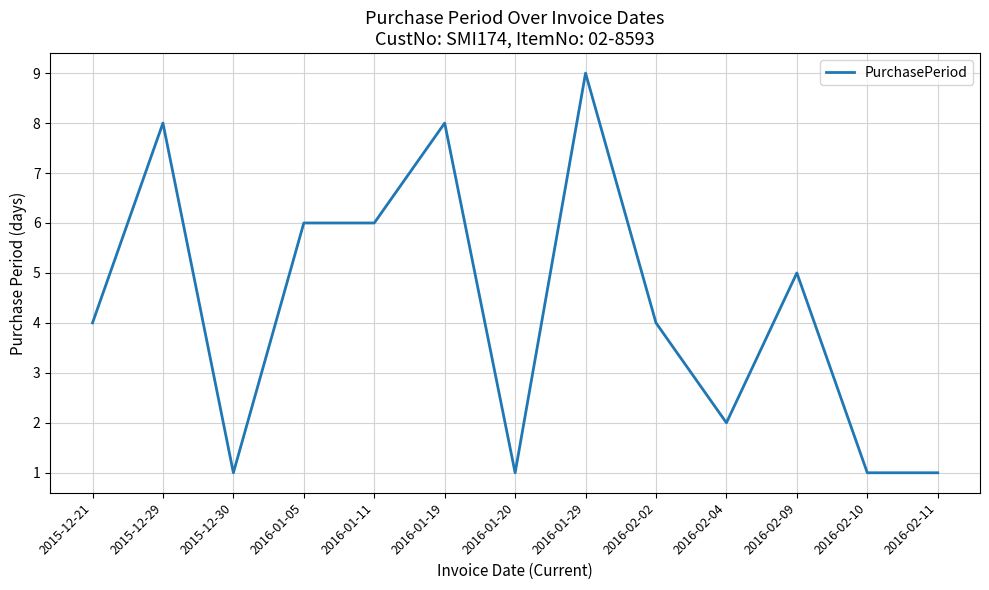

The value at 2016-02-09 is 5. True or false?

True